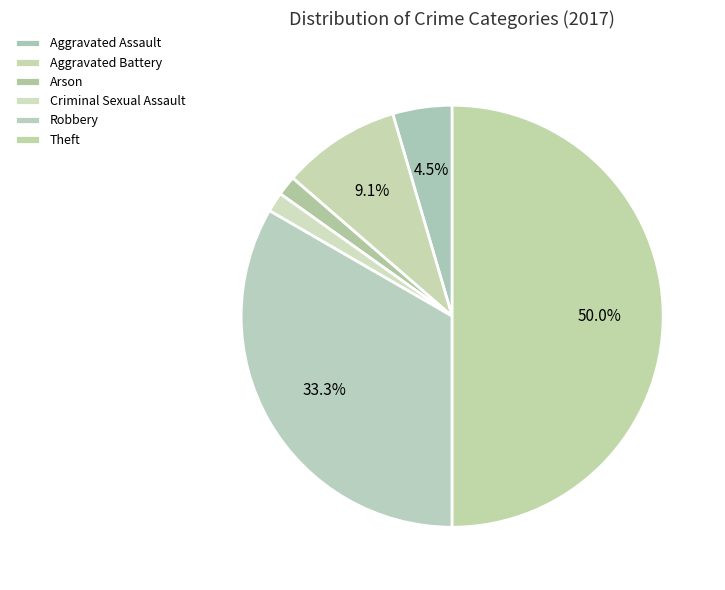

To the nearest percent, what is the difference between the Robbery and Criminal Sexual Assault slice percentages?

32%